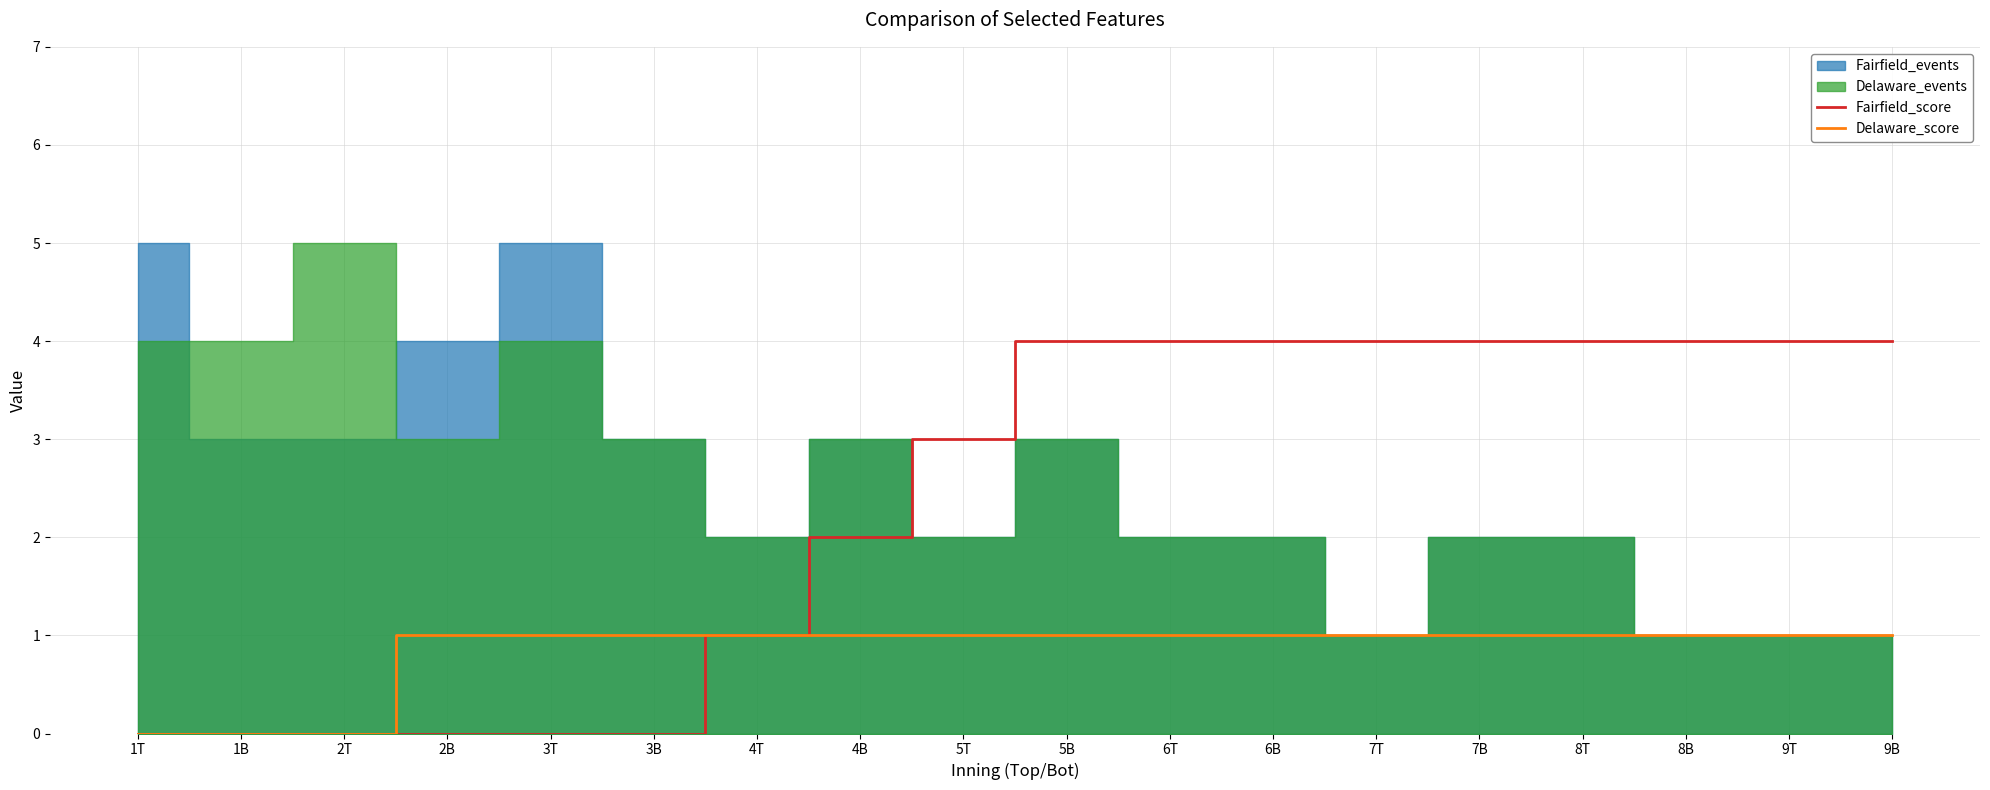

Rank the categories by Delaware_score value from lowest to highest.

1T, 1B, 2T, 2B, 3T, 3B, 4T, 4B, 5T, 5B, 6T, 6B, 7T, 7B, 8T, 8B, 9T, 9B